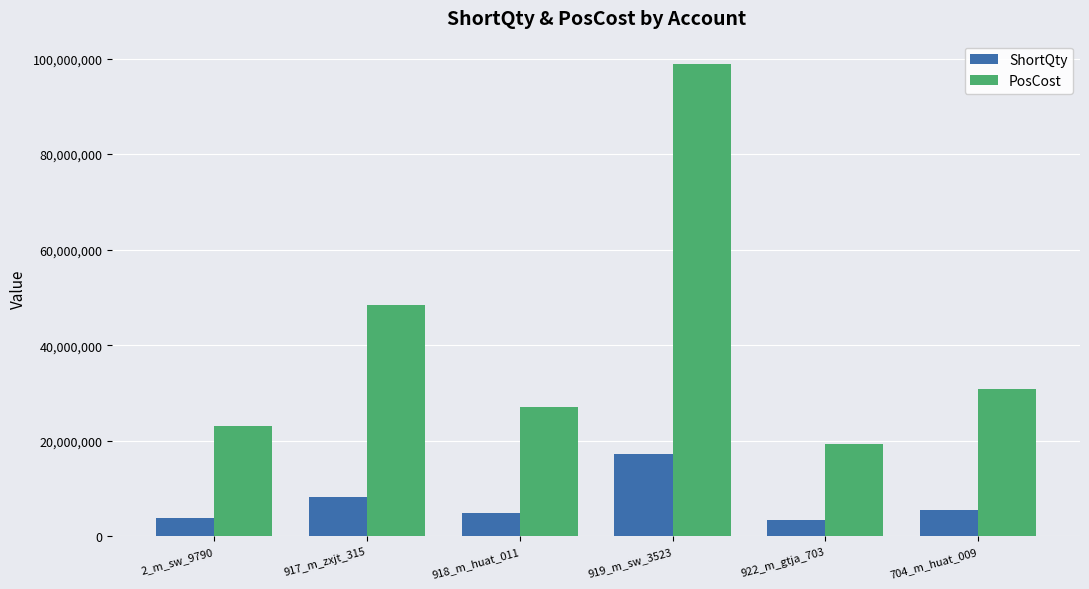

How many bars are there in total?

12